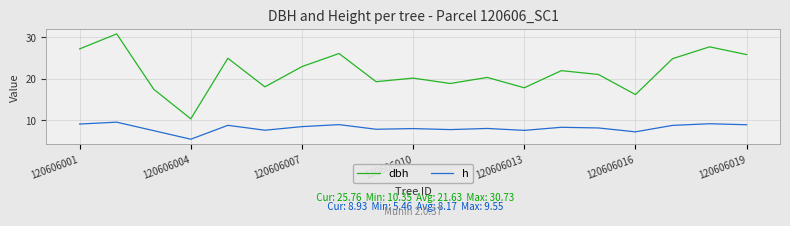

How many values in the dbh series are below 20?

7